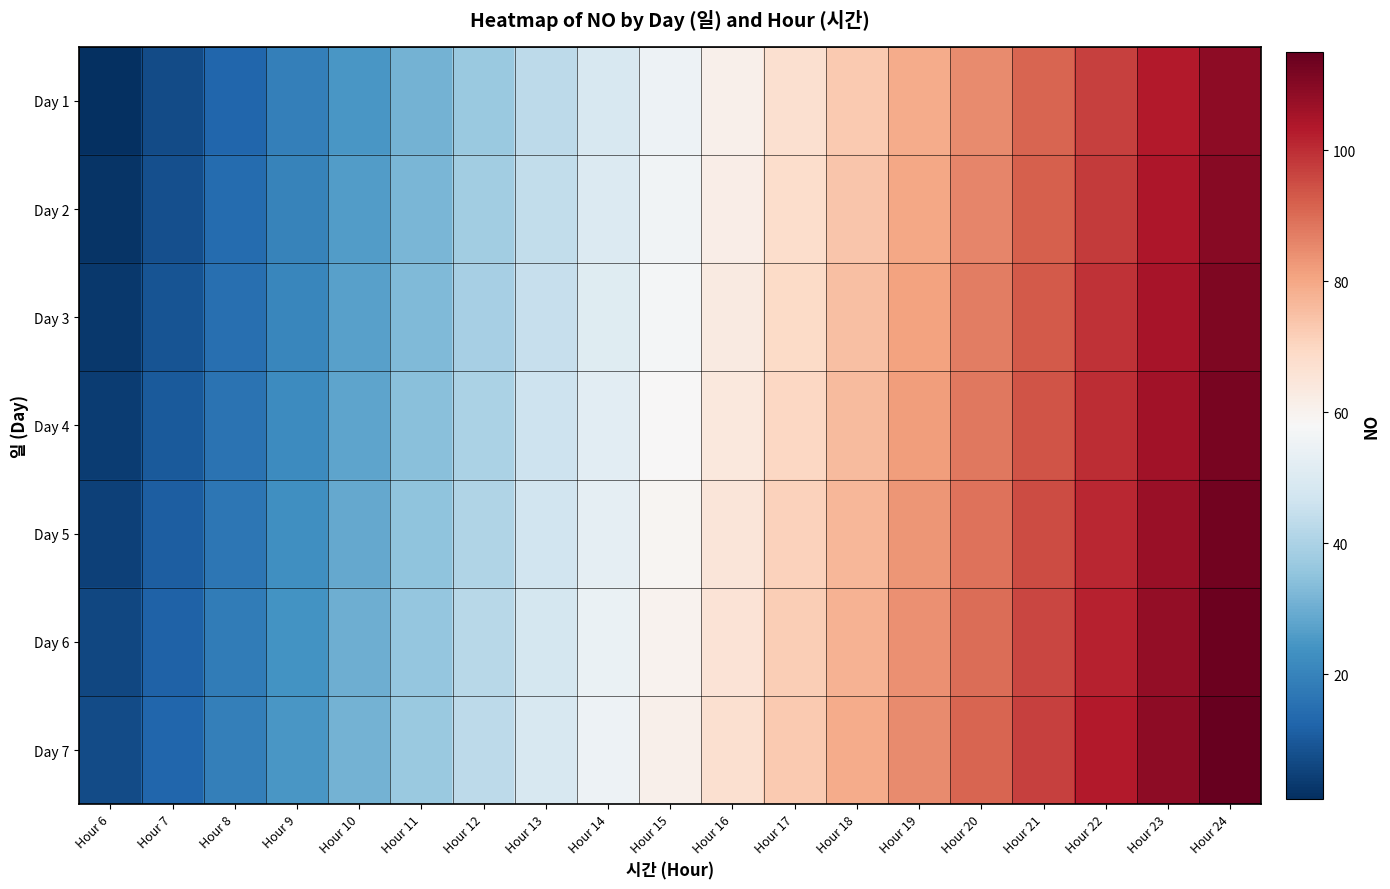

Which category has the lowest value across all series?

Hour 6